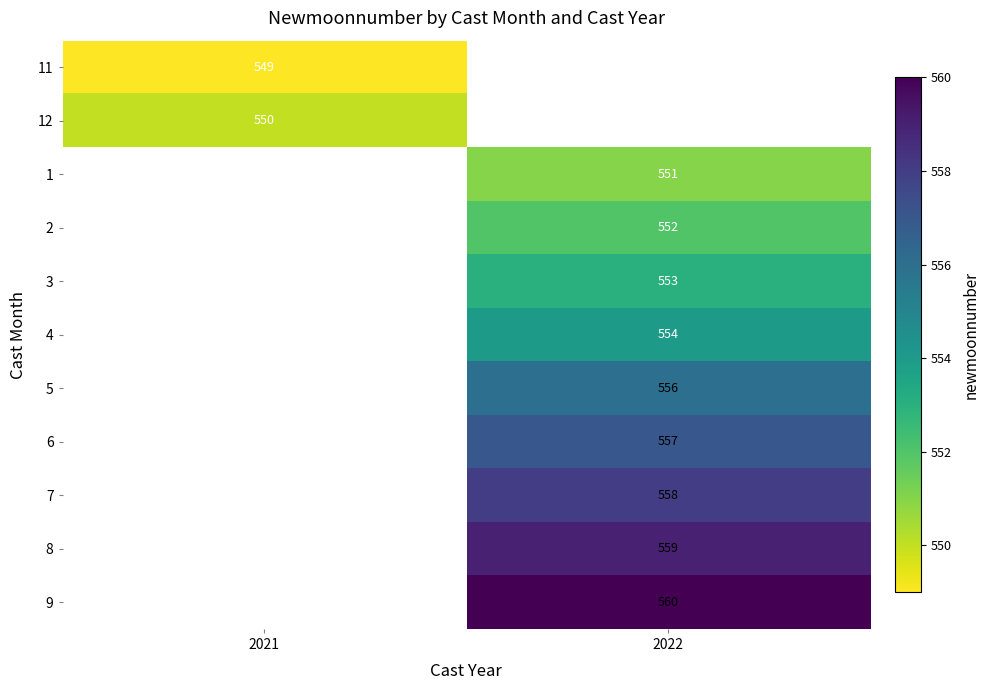

Is it true that 6 equals 557 at 2022?

True